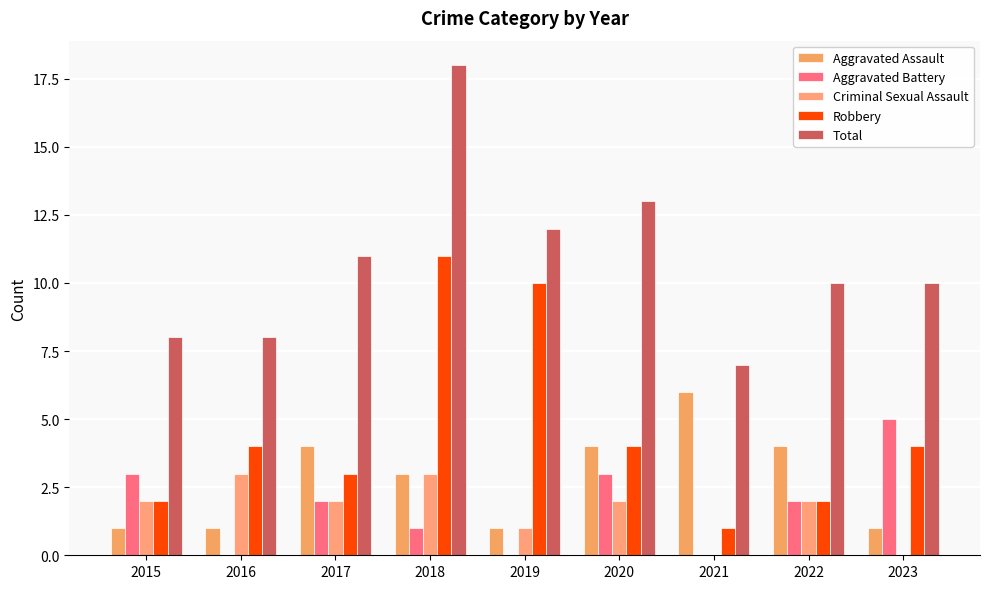

At 2015, list the series in order from smallest to largest.

Aggravated Assault, Criminal Sexual Assault, Robbery, Aggravated Battery, Total